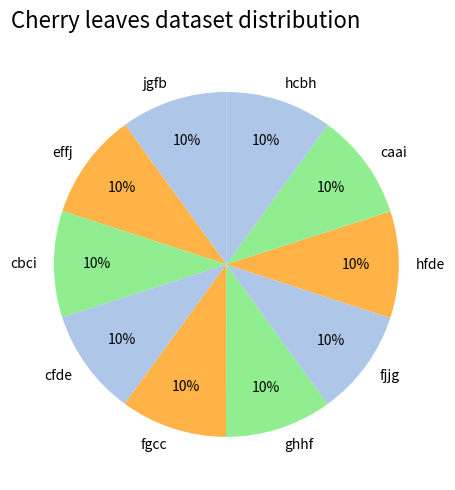

Count the number of slices in the pie.

10